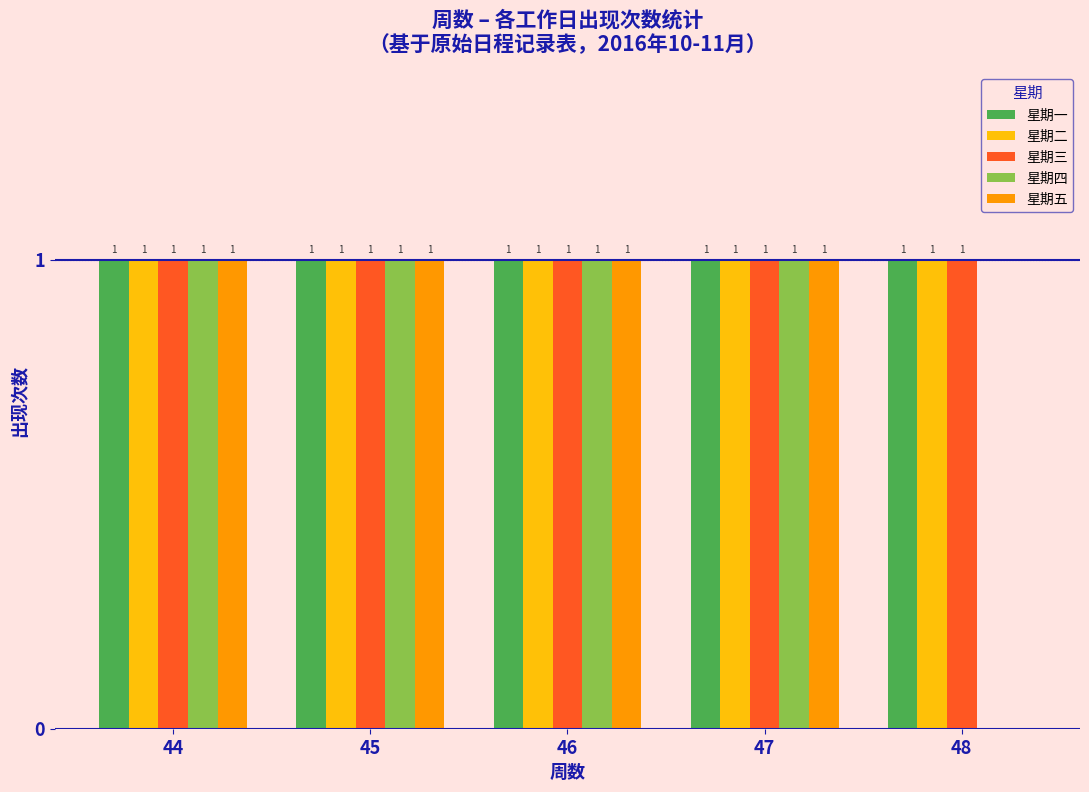

Are the bars horizontal?

No